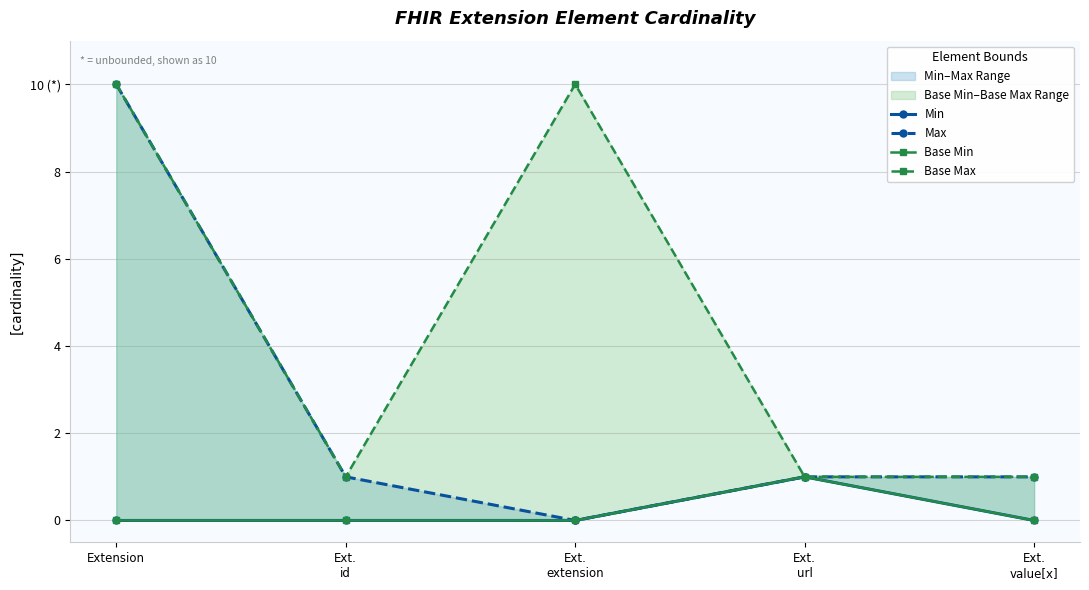

Reading left to right, transcribe all the data shown in this chart.

Min: 0	0	0	1	0
Max: 10	1	0	1	1
Base Min: 0	0	0	1	0
Base Max: 10	1	10	1	1